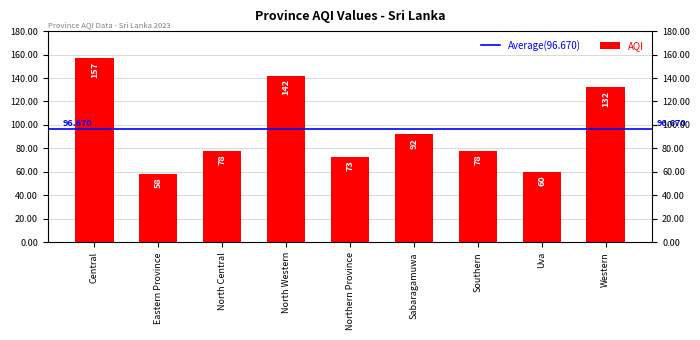

At which category does the chart reach its minimum across all series?

Eastern Province